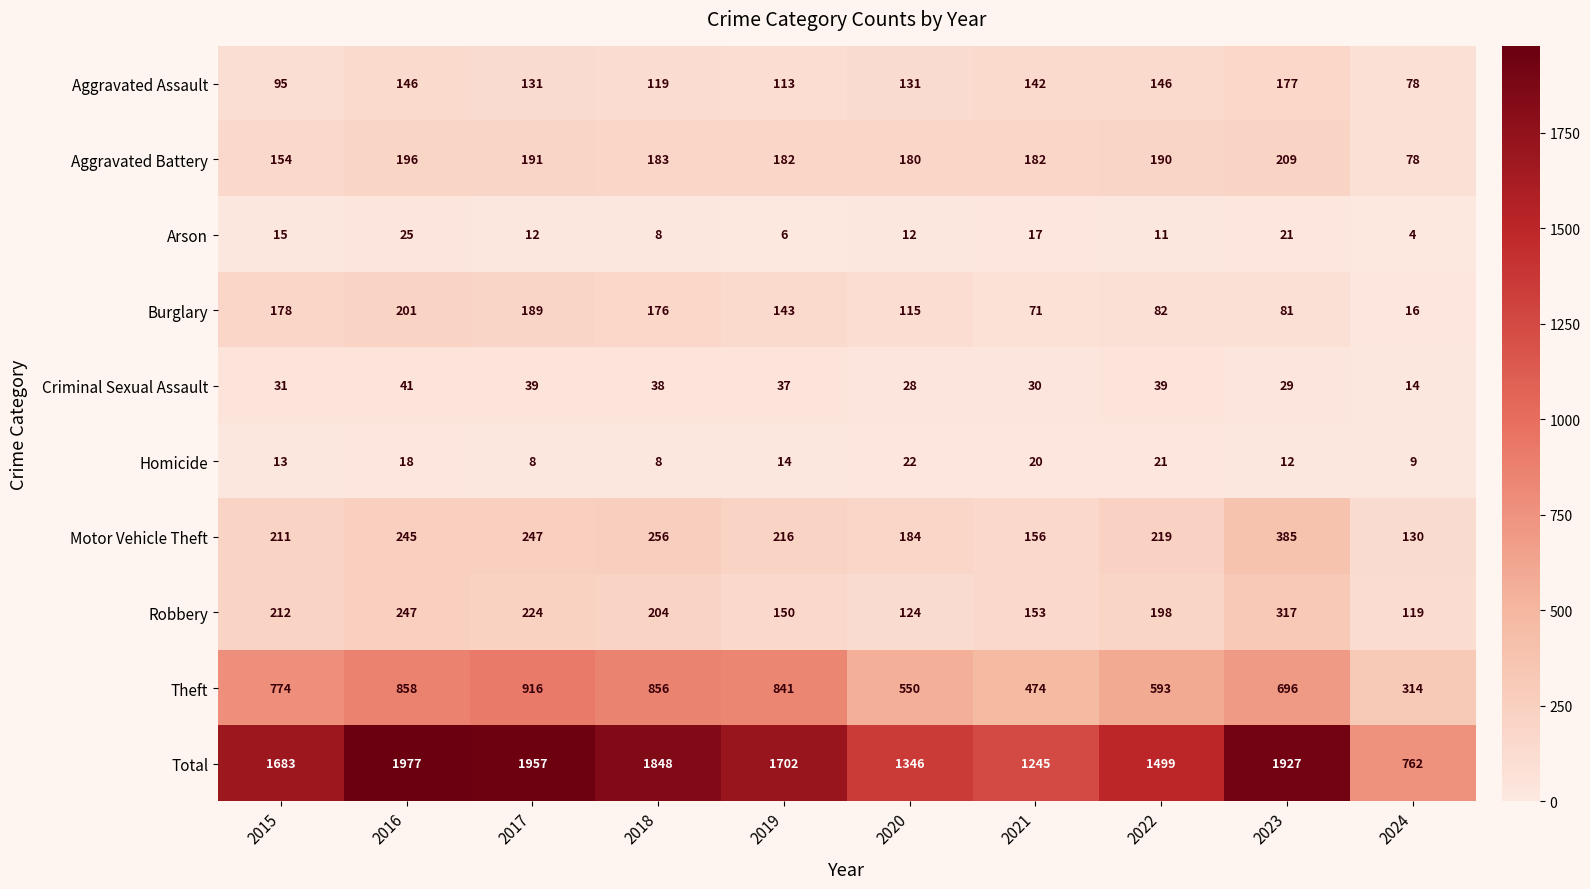

Where does the Robbery series first go above 204?

2015